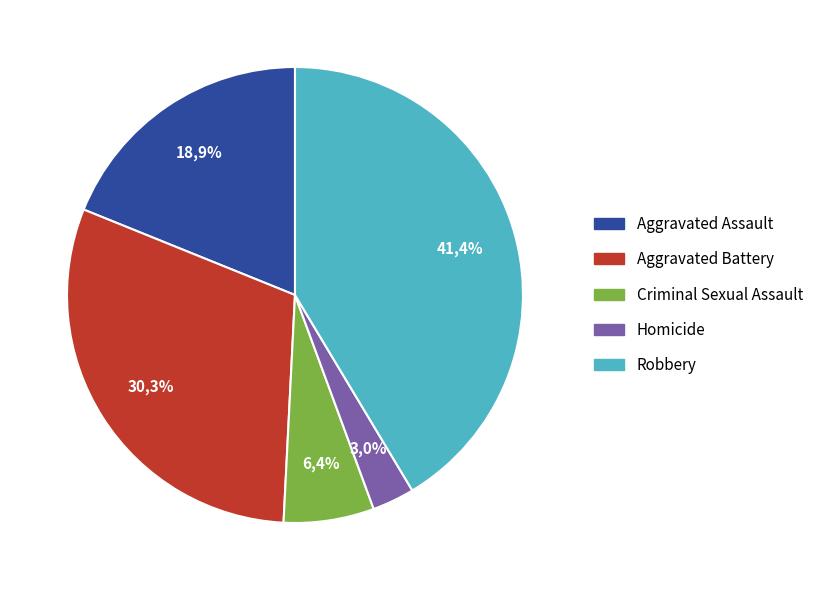

How many segments does this pie chart have?

5